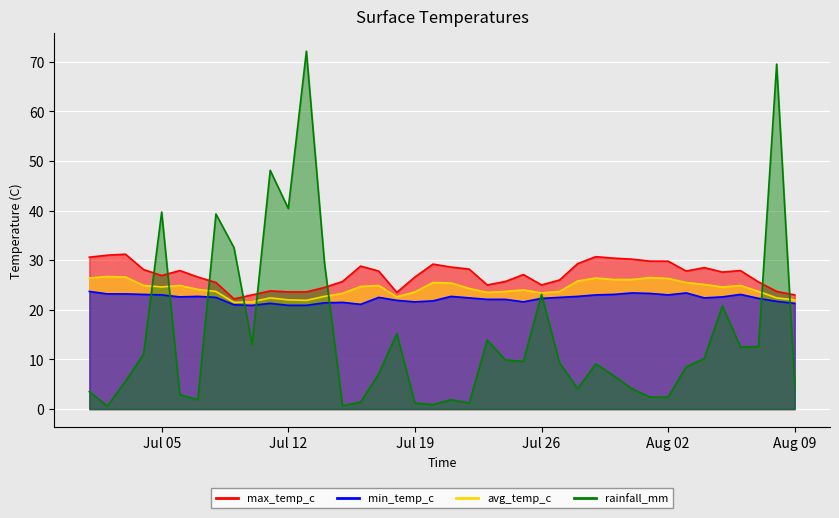

What is the approximate value of rainfall_mm at 2022-07-30?

6.7